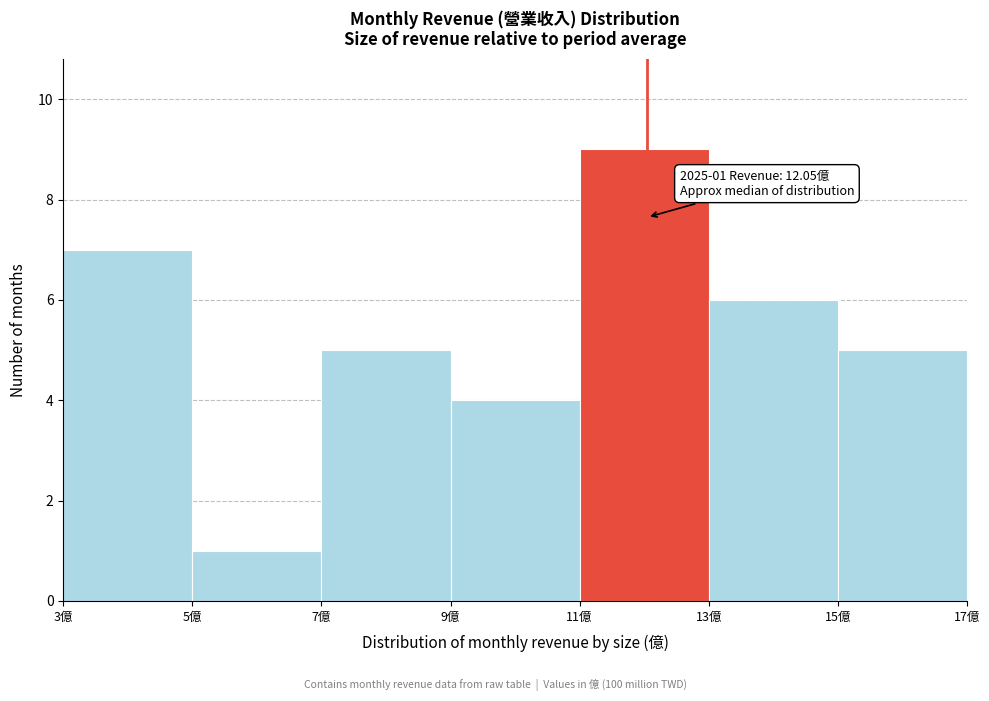

Over which range of the x-axis is the bar tallest?

11 to 13